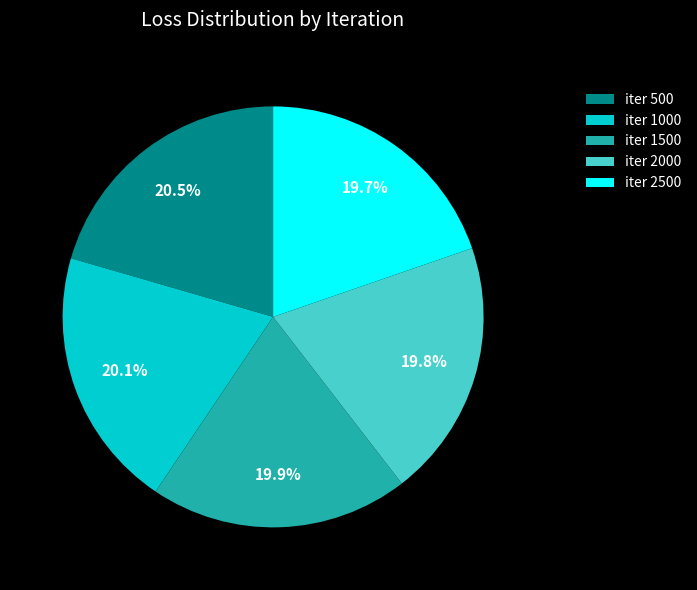

Is there a majority slice in this chart?

No